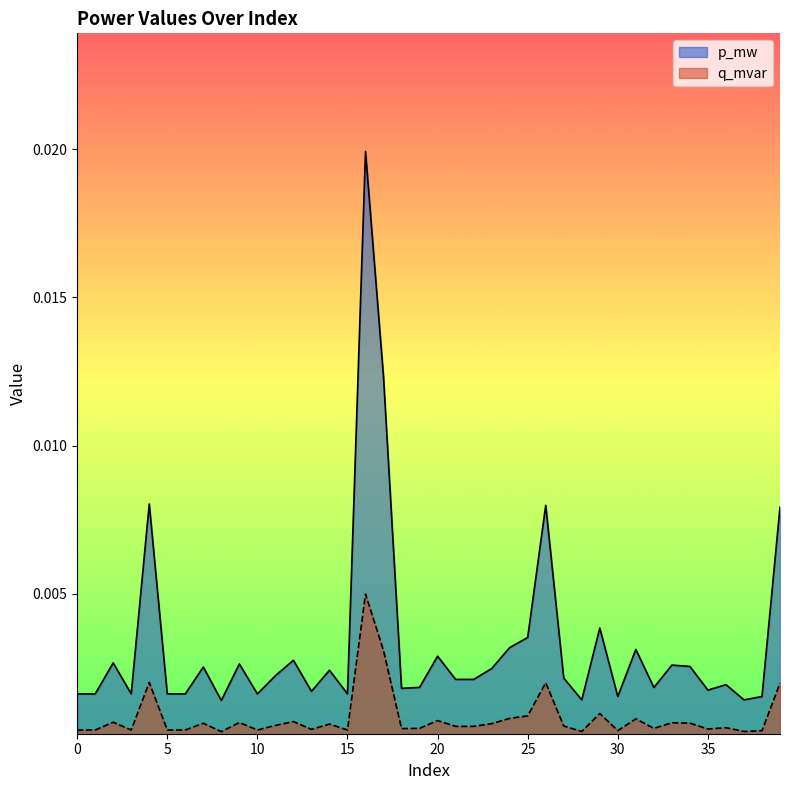

The q_mvar series shows 0.0 at 3. True or false?

True